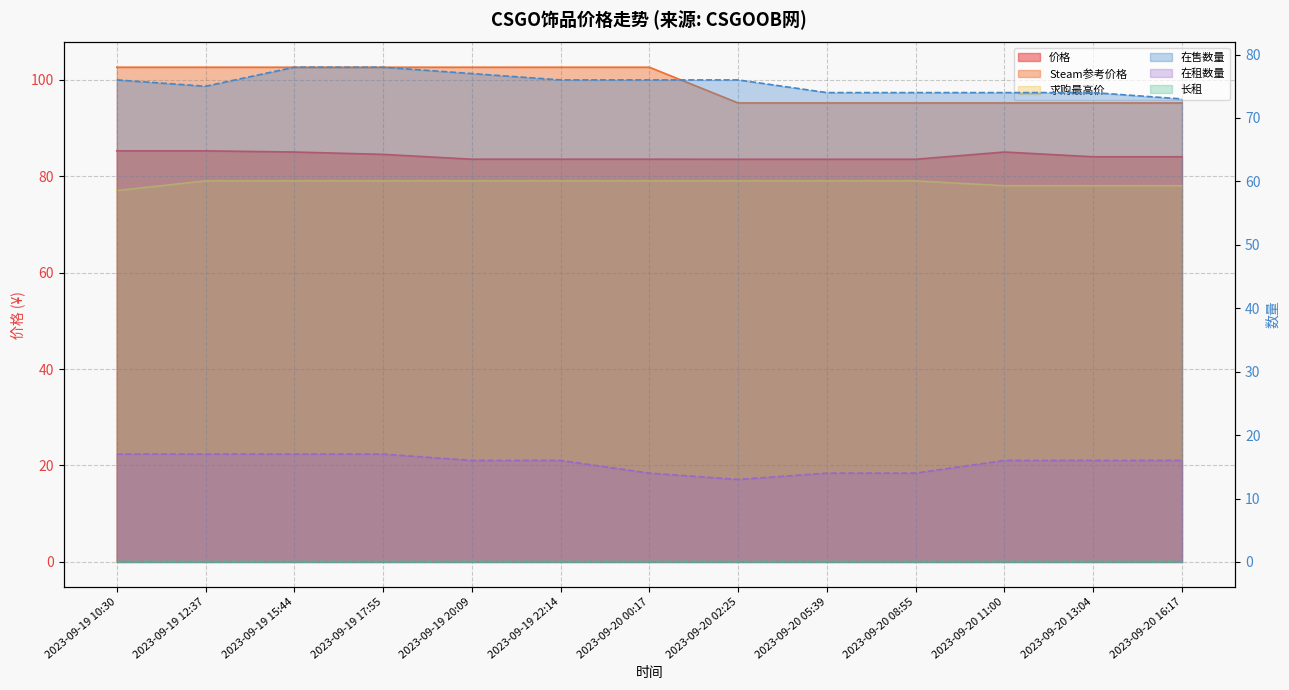

At which label is 求购最高价 closest to 78?

2023-09-20 11:00